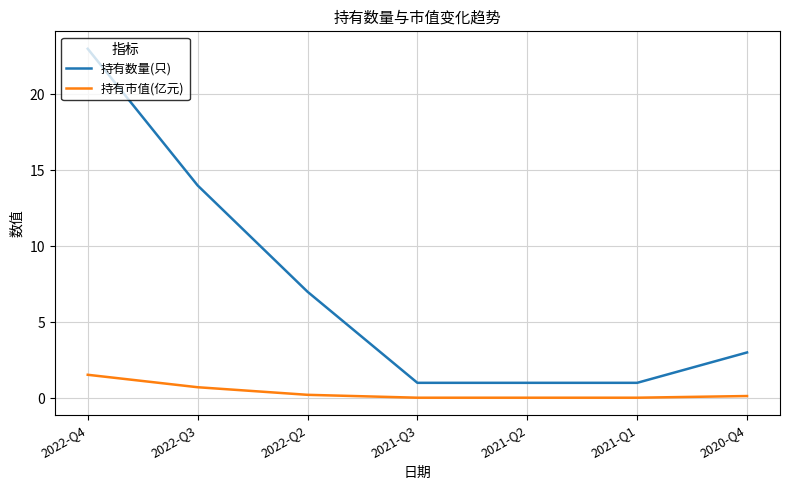

Where is 持有数量(只) nearest to the value 12?

2022-Q3